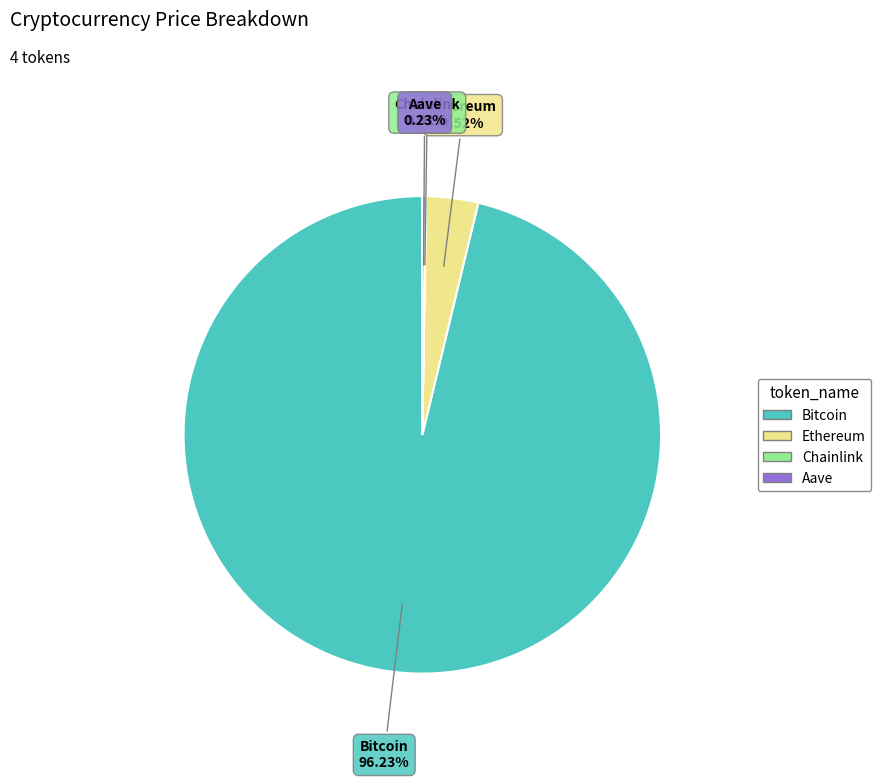

Which category has the biggest portion of the pie?

Bitcoin